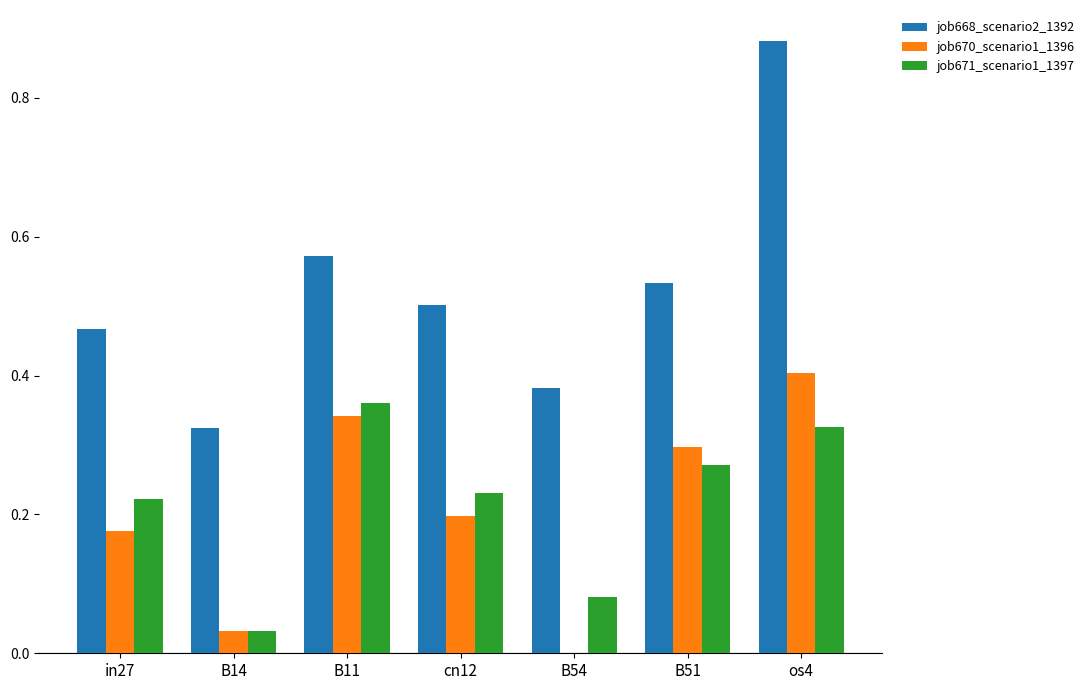

At which category is the sum across all series the highest?

os4